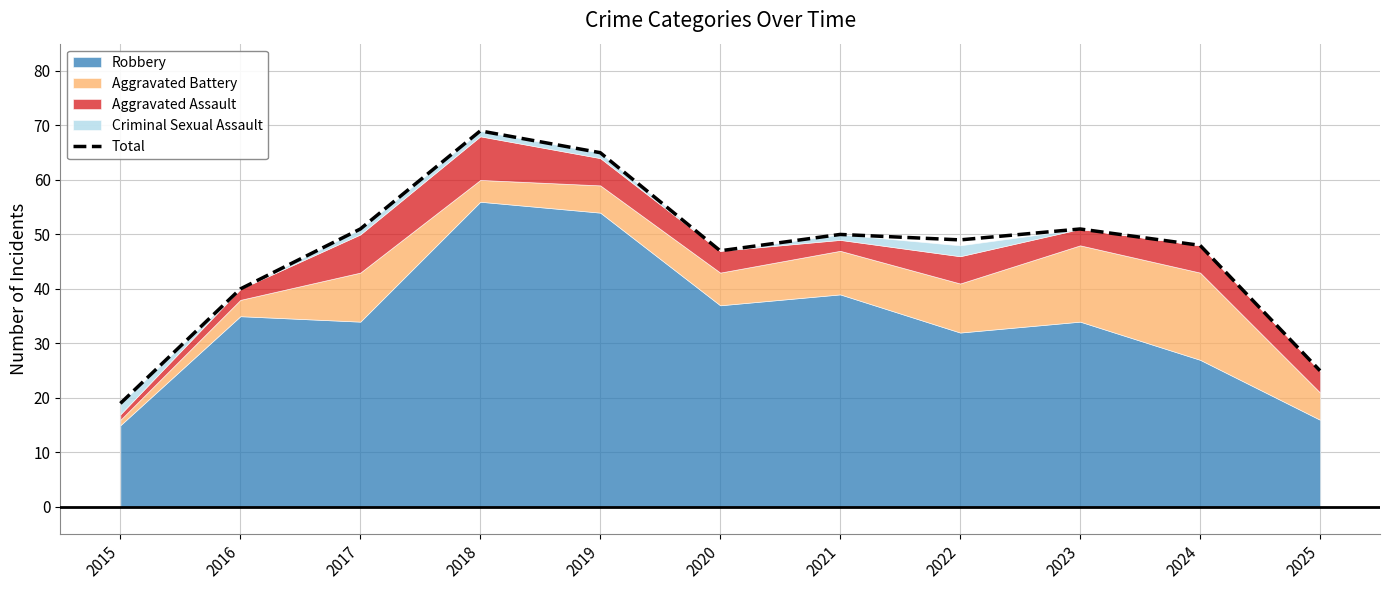

At which label does the data first exceed 49?

2017